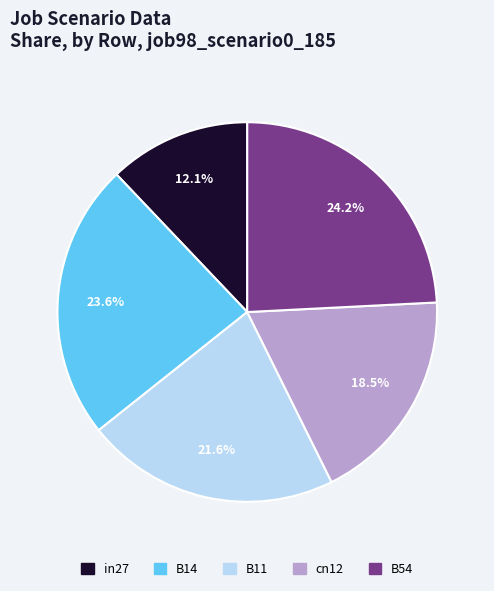

How many segments does this pie chart have?

5